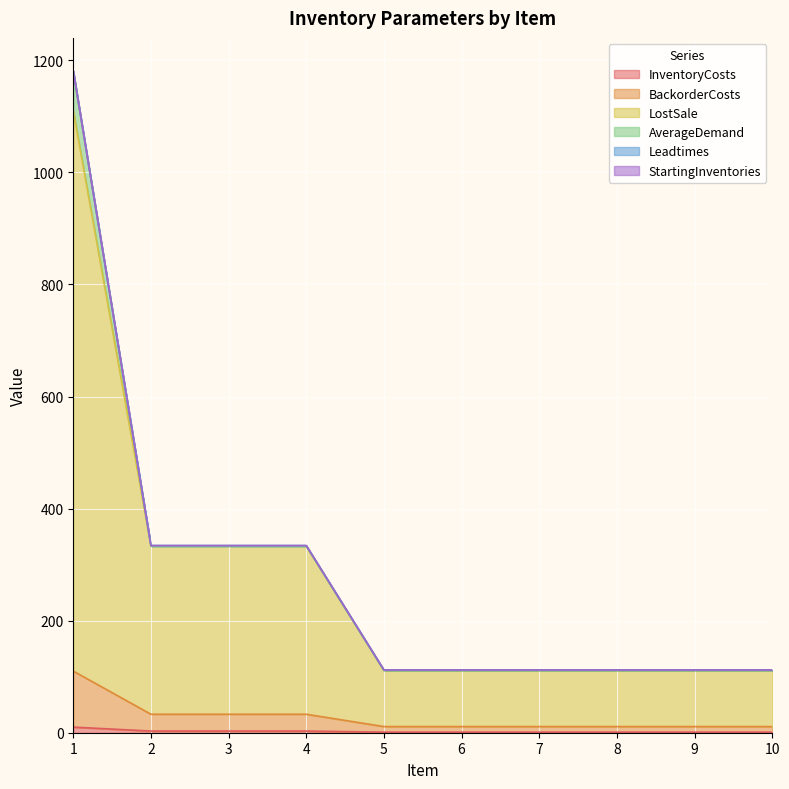

True or false: LostSale has more than 1 points higher than both neighbors.

False